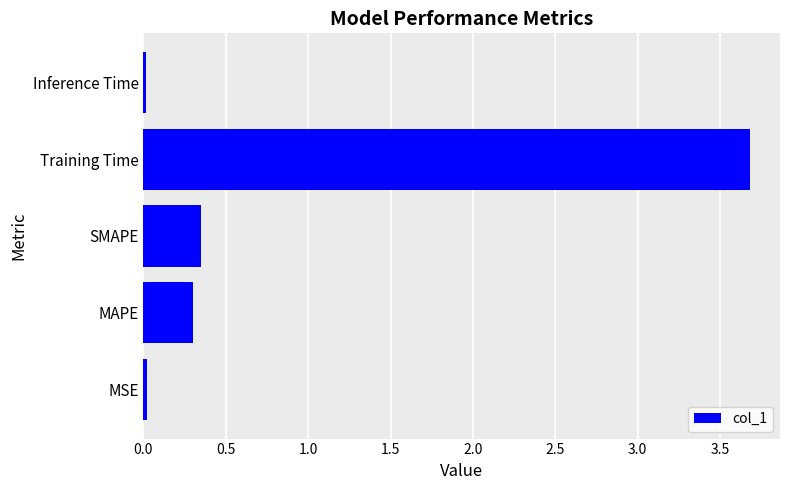

Which has a higher value, MAPE or MSE?

MAPE